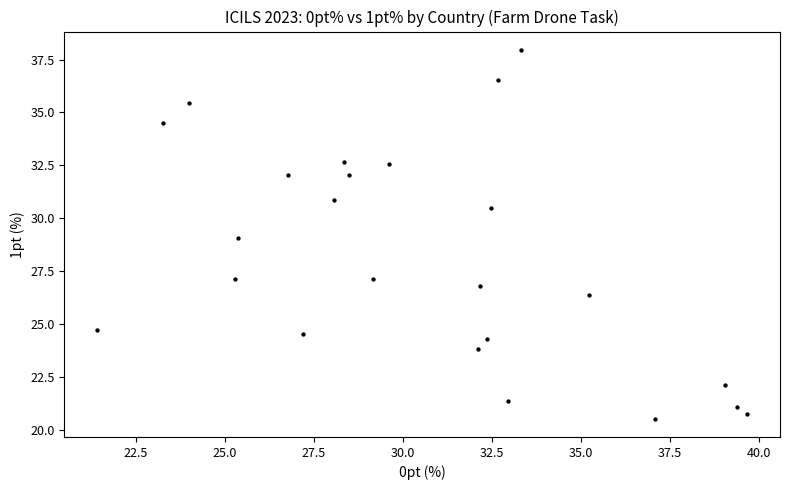

What is the range of X values (max minus min)?

18.3